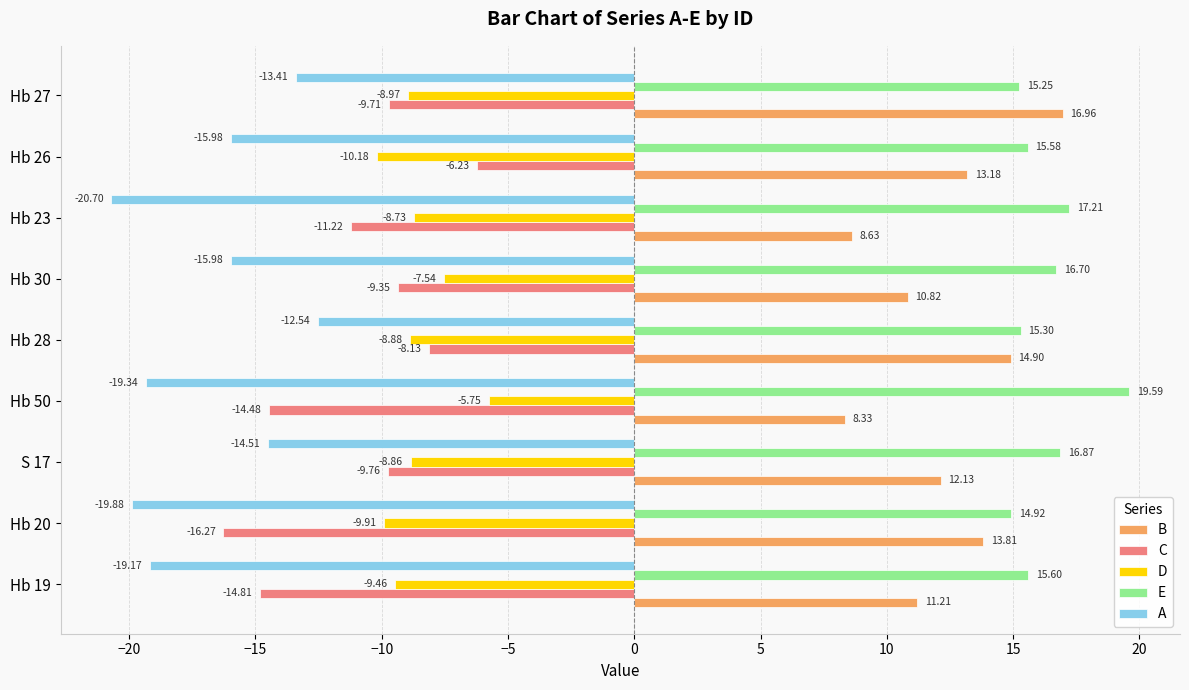

Rank the series by their maximum value, from lowest to highest.

A, C, D, B, E